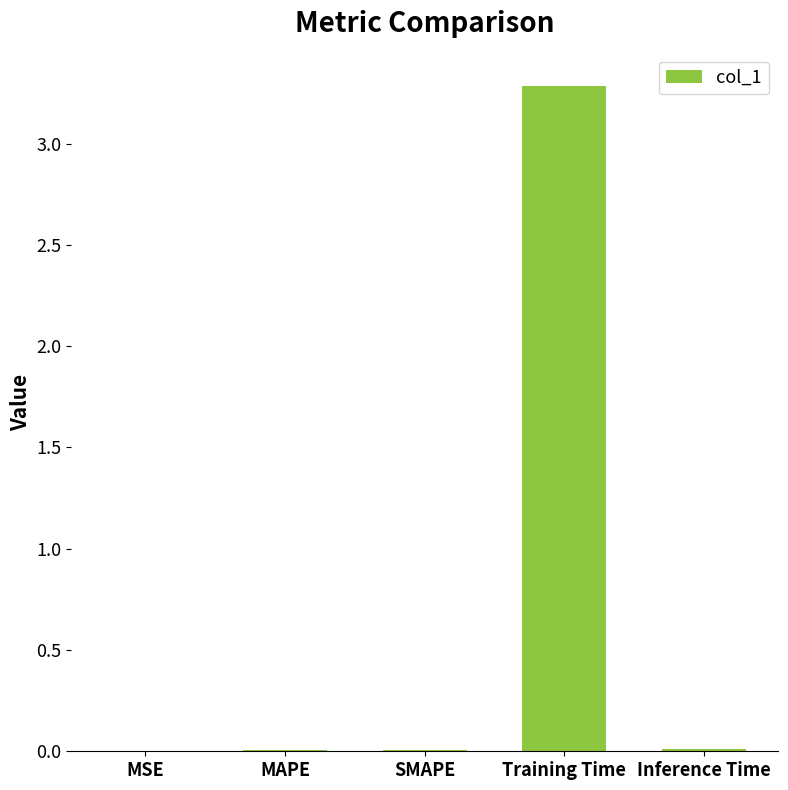

What is the greatest value displayed?

3.3